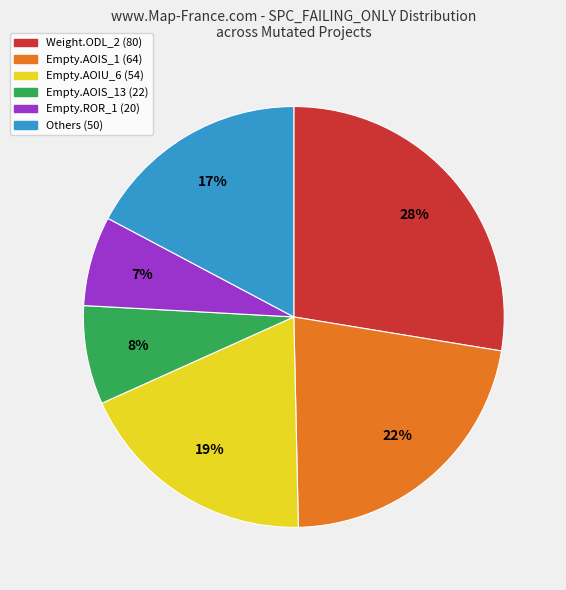

Is there any slice that represents more than half of the pie?

No